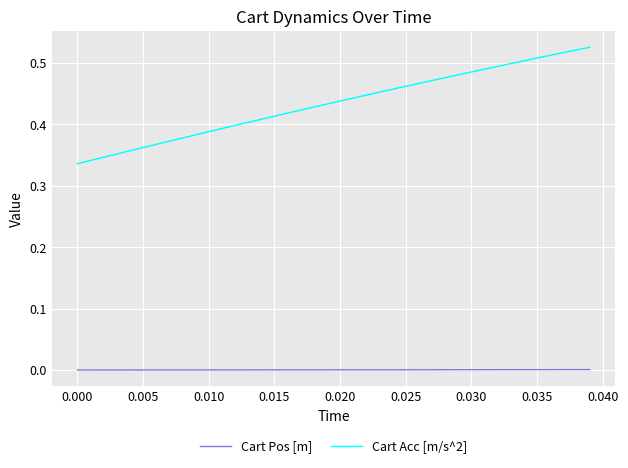

Which series has the largest range (max minus min)?

Cart Acc [m/s^2]